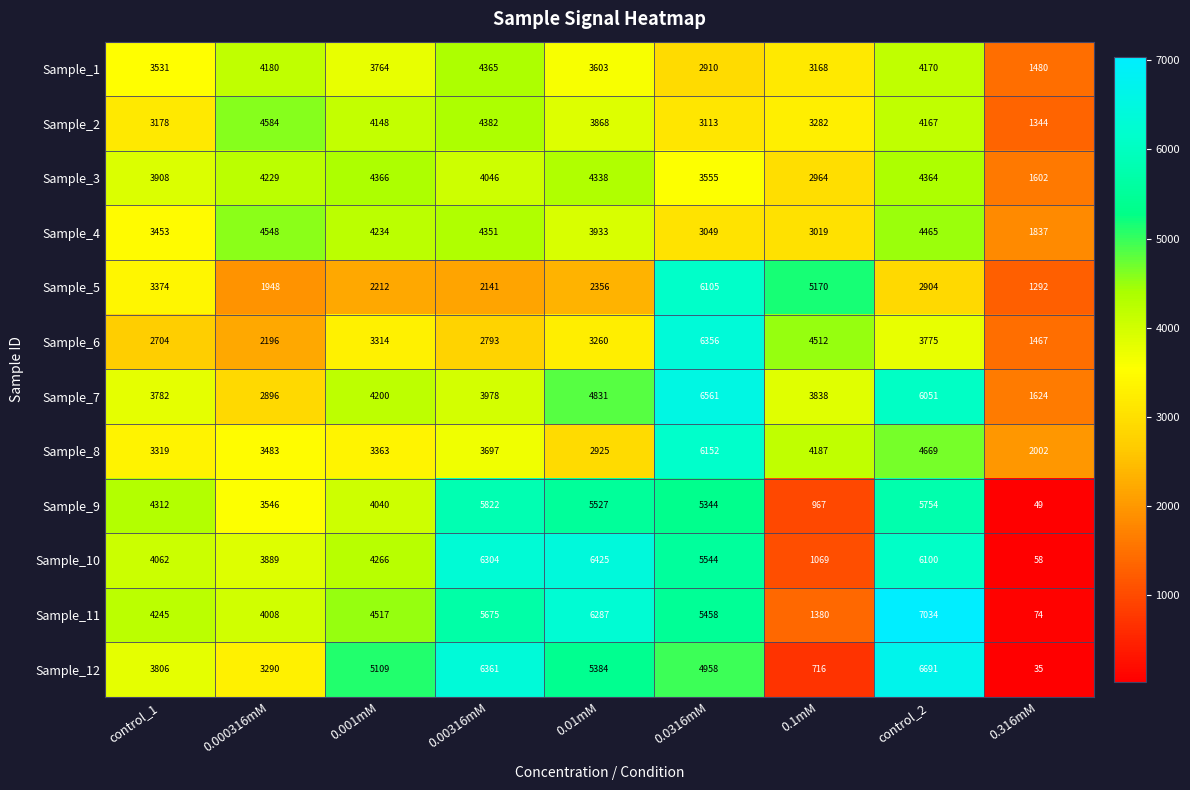

What is the sum of the Sample_1 values at 0.0316mM and 0.000316mM?

7090